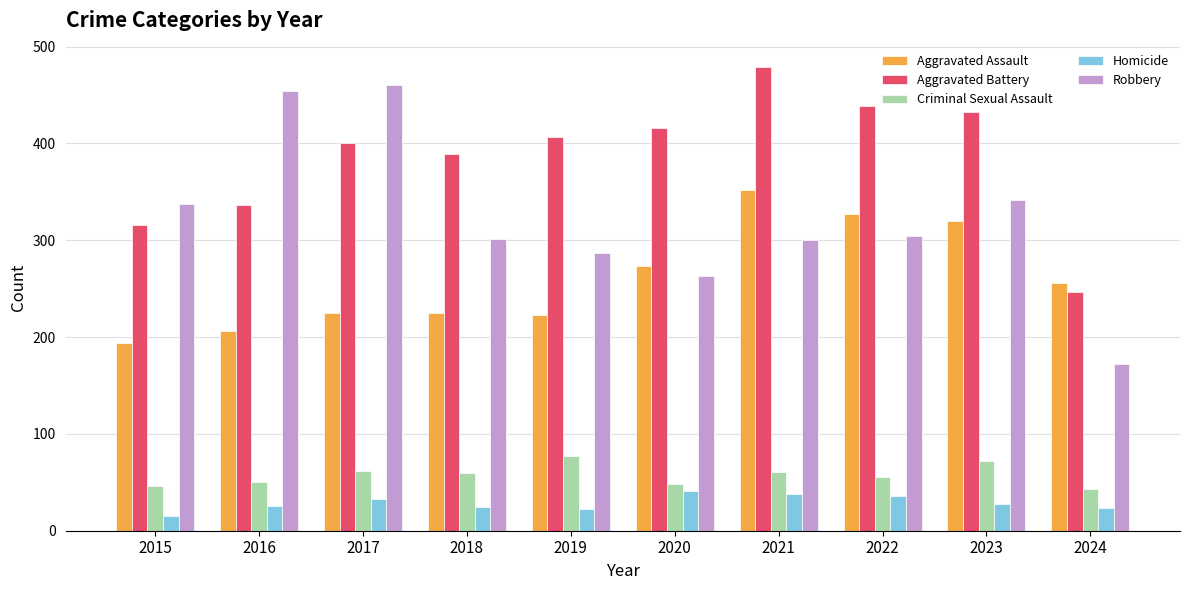

Are the bars horizontal?

No